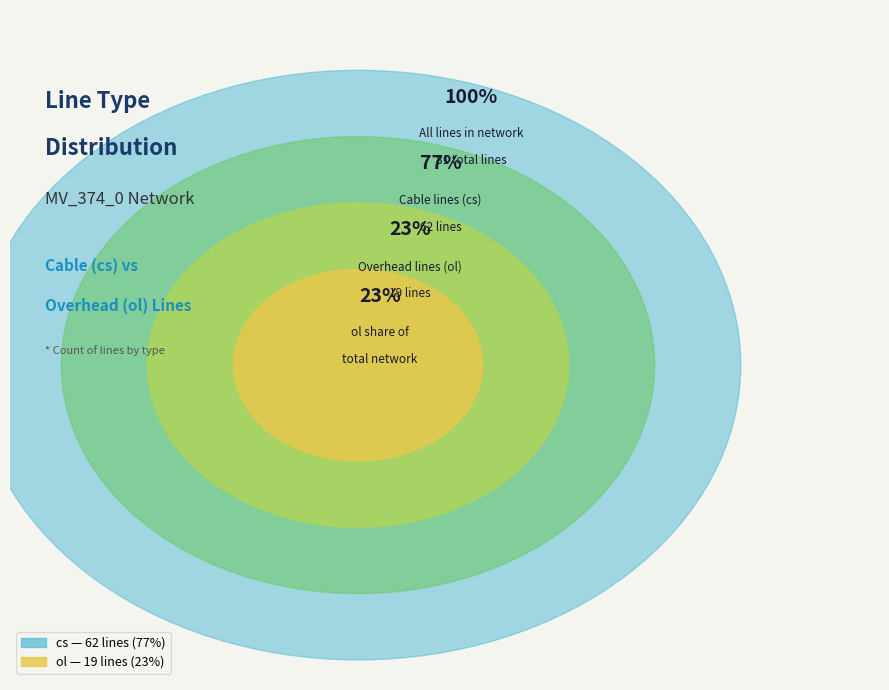

To the nearest percent, what is the average slice percentage?

50%